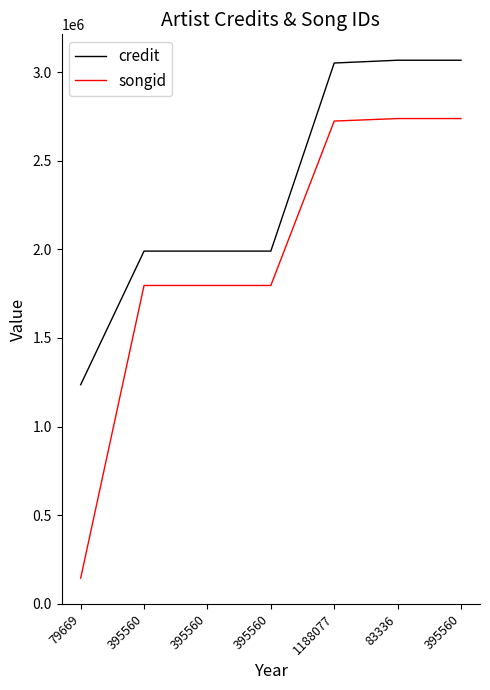

Does the chart display data point markers on the line(s)?

No